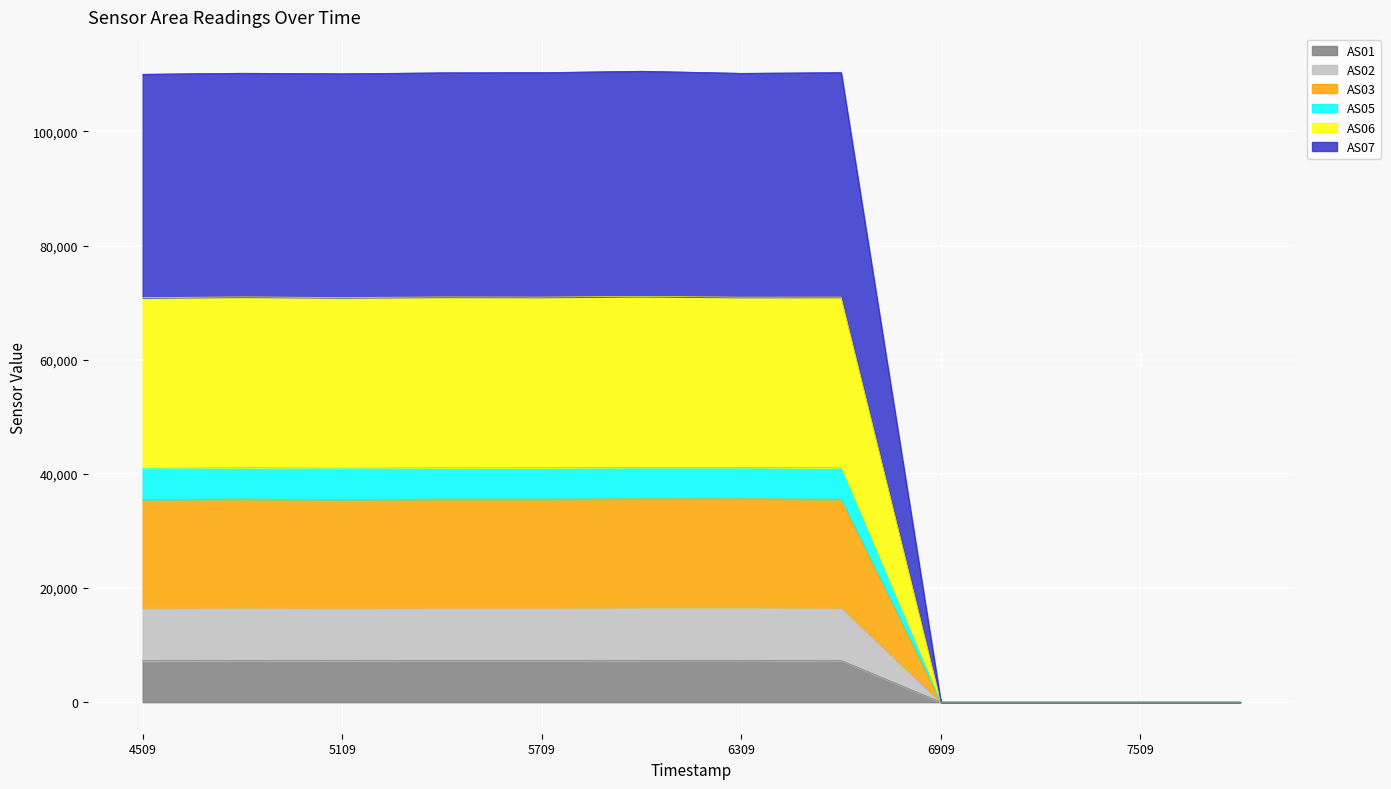

The value of AS01 at 7509 is 0. True or false?

True